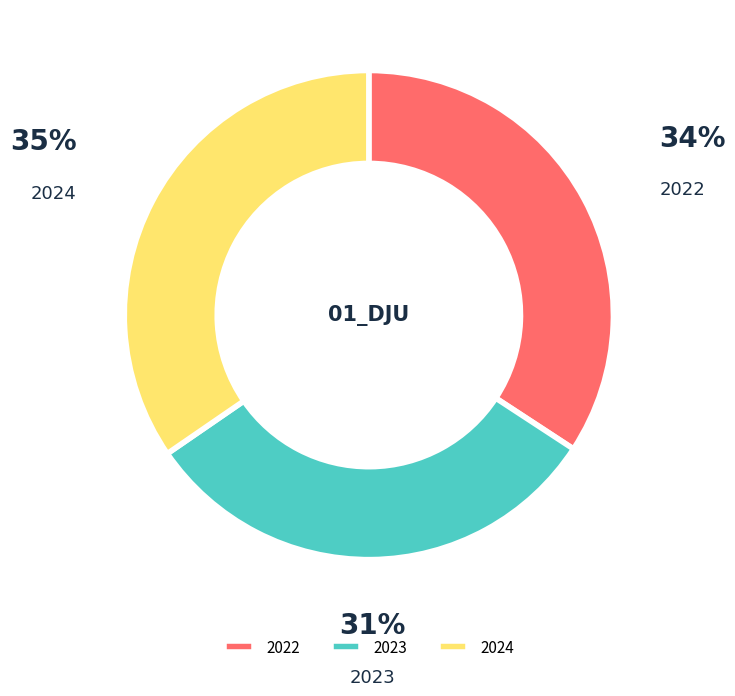

What percentage is the 2024 slice, to the nearest percent?

35%